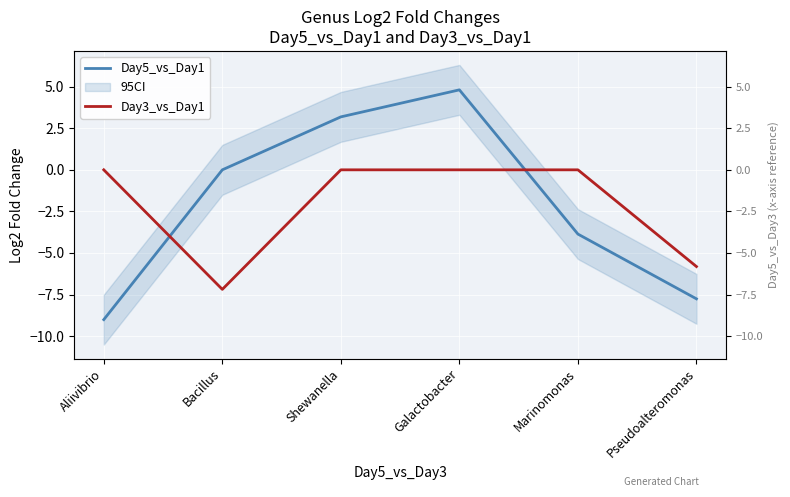

True or false: Day5_vs_Day1 and Day3_vs_Day1 intersect in this chart.

True